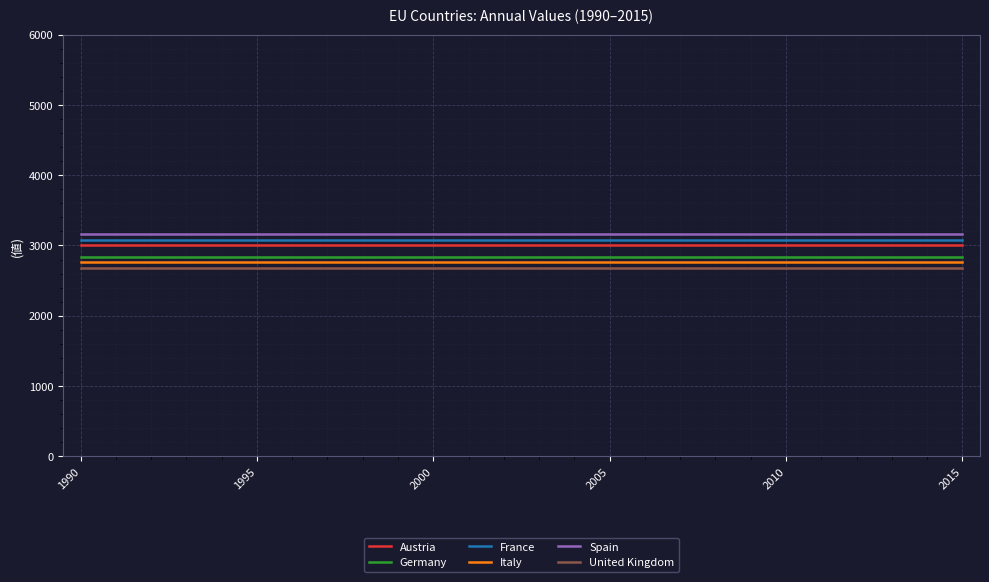

True or false: France and Germany intersect in this chart.

False